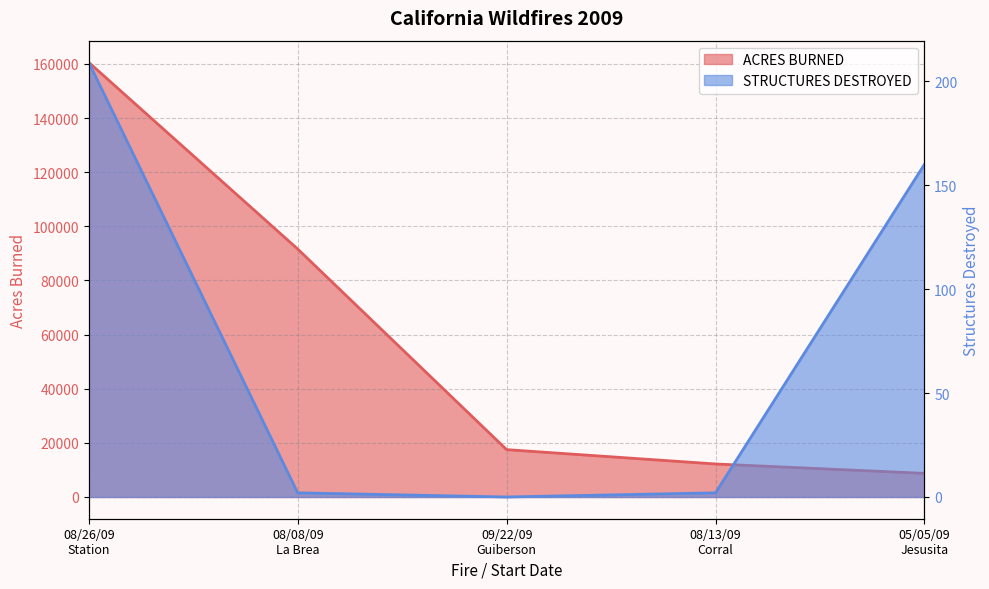

What are all the series names shown in the legend?

ACRES BURNED, STRUCTURES DESTROYED